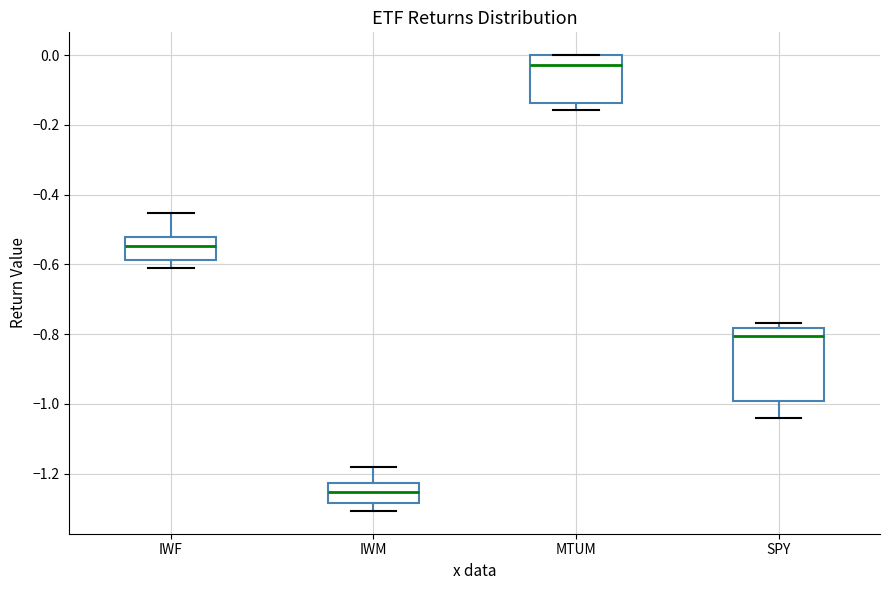

Where is the upper edge of the box for IWM on the y-axis? The values are not printed on the chart, so give them approximately, as read against the axis.

-1.22